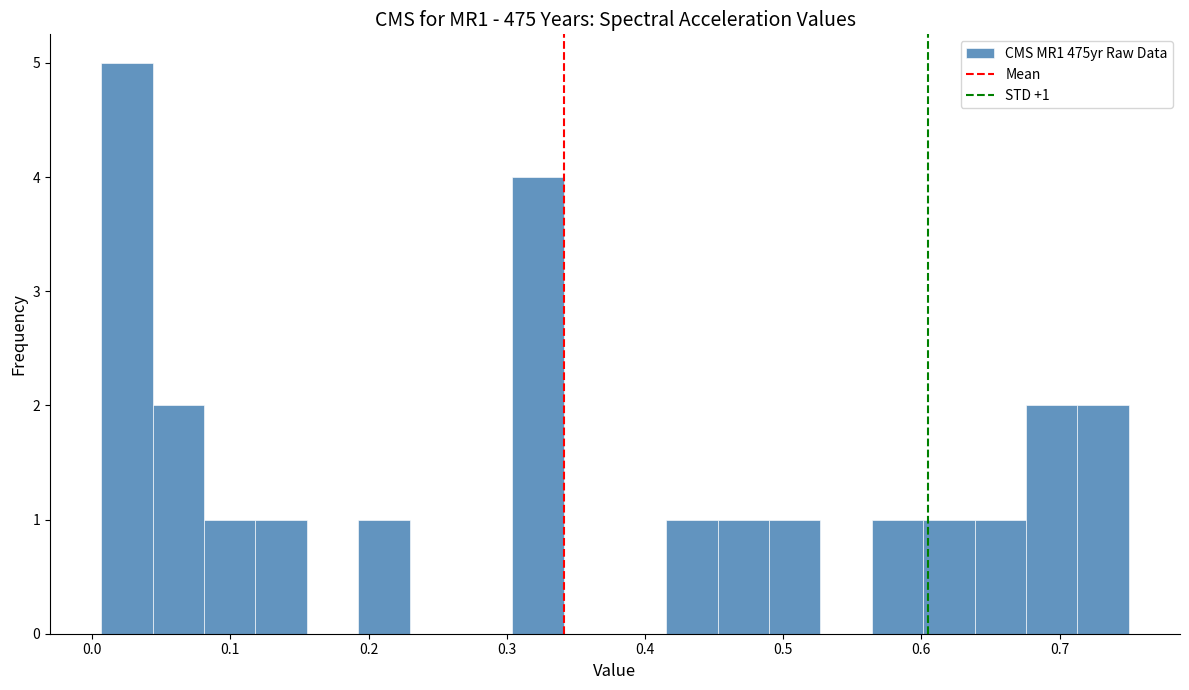

Read against the x-axis, roughly where is the centre of the tallest bar?

0.03